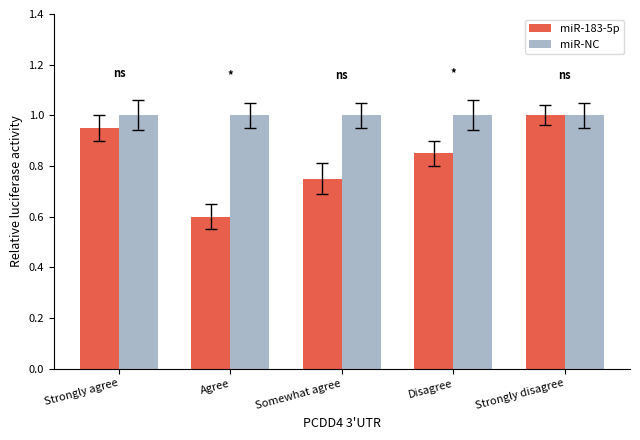

What is the maximum value for miR-NC?

1.0